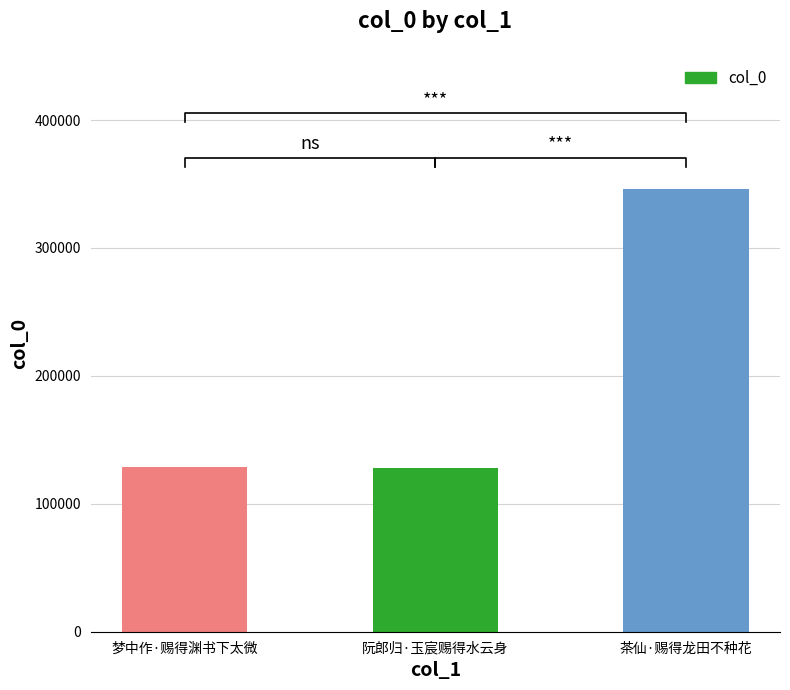

What is the value of the 1st bar from the left?

128490